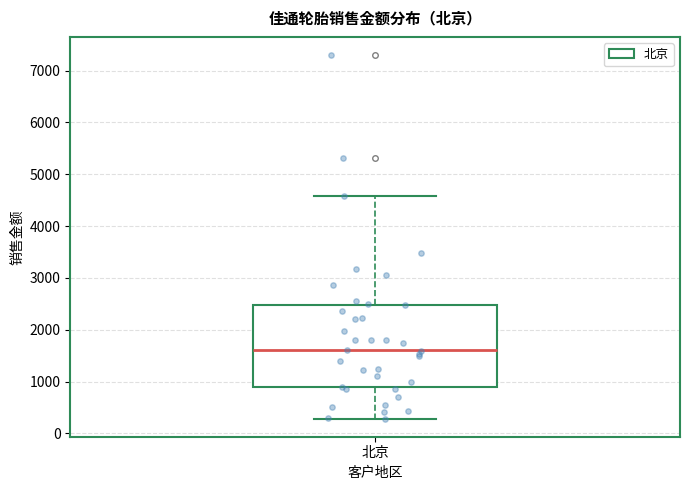

Transcribe this box plot: give where the median line is, the range the box spans, and where the two whiskers end, as read against the y-axis. The values are not printed on the chart, so give them approximately, as read against the axis.

median 1600, box 900 to 2500, whiskers 300 to 4600